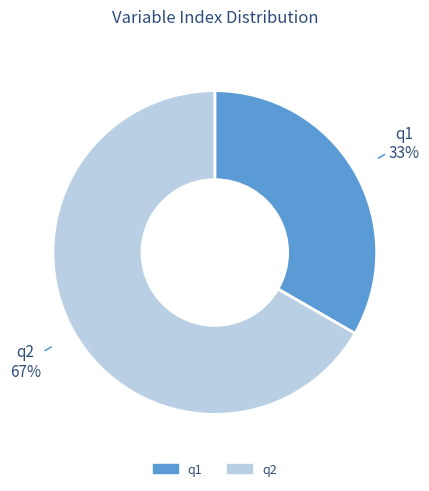

How many segments does this pie chart have?

2